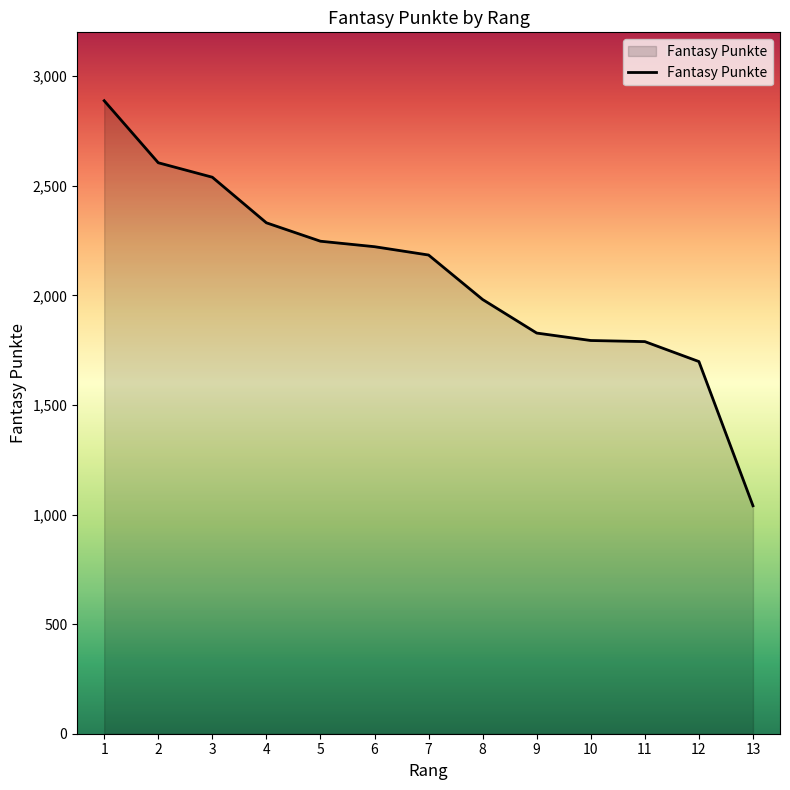

Between 12 and 11, which is larger?

11